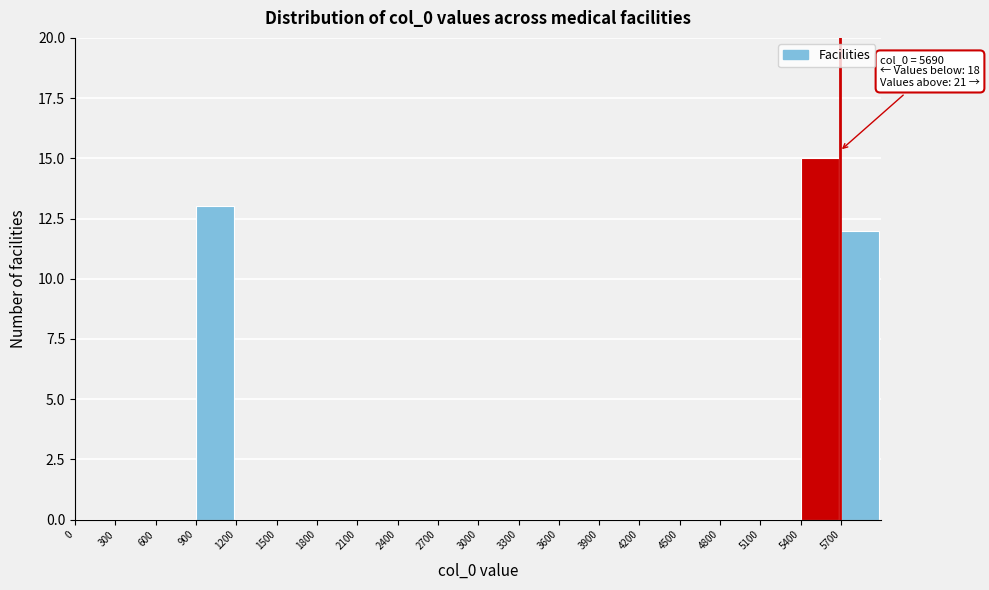

Over which range of the x-axis is the bar tallest?

5400 to 5700